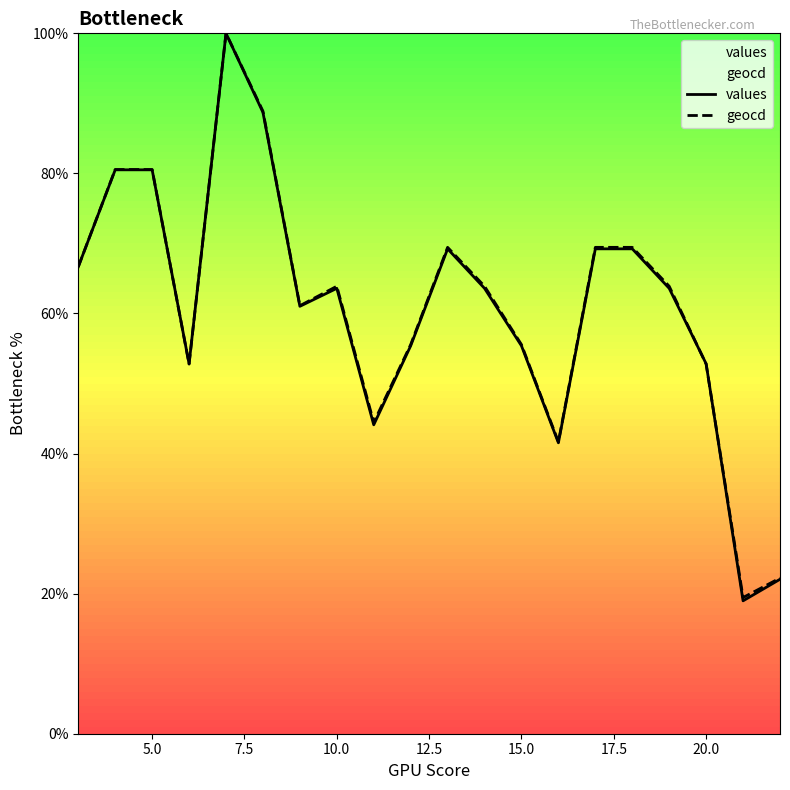

The value of geocd at 20.0 is 52.8. True or false?

True